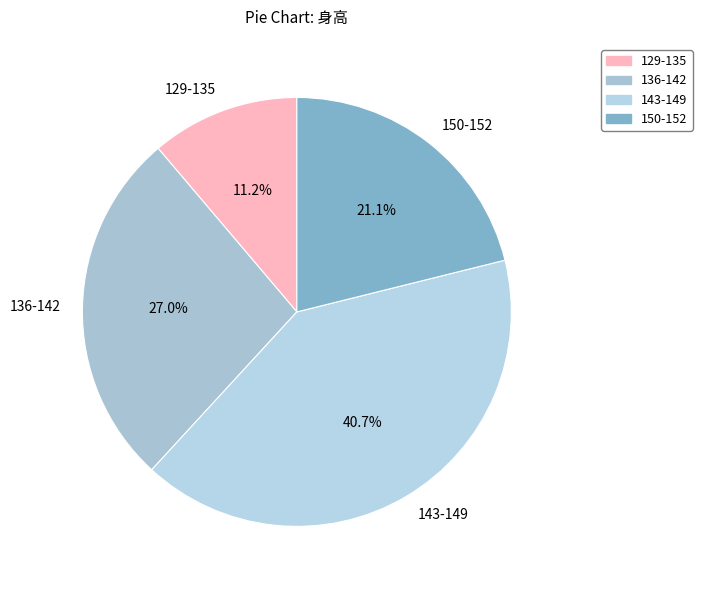

Which category has the smallest portion of the pie?

129-135